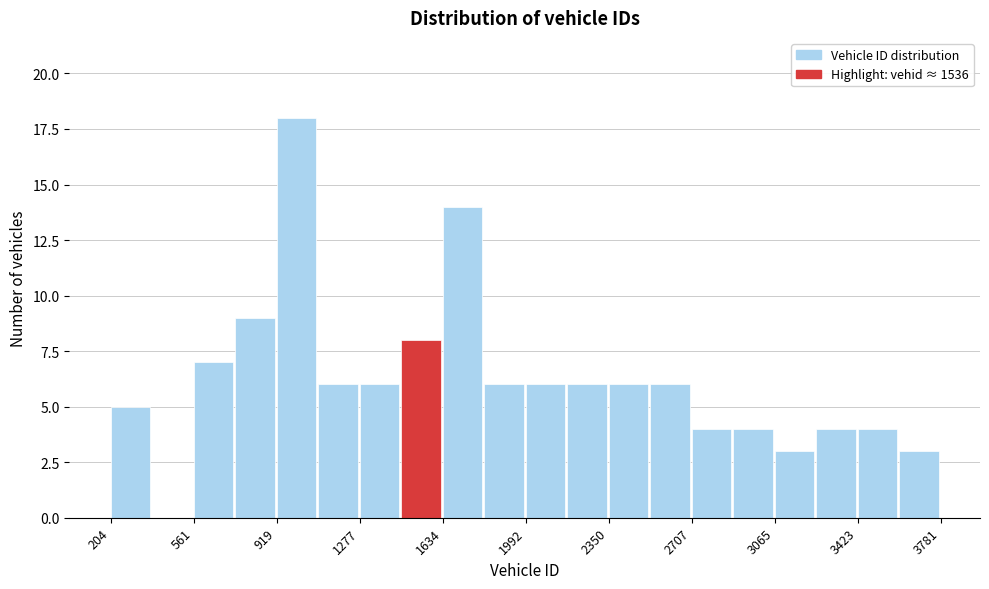

Read against the x-axis, roughly where is the centre of the tallest bar?

1000